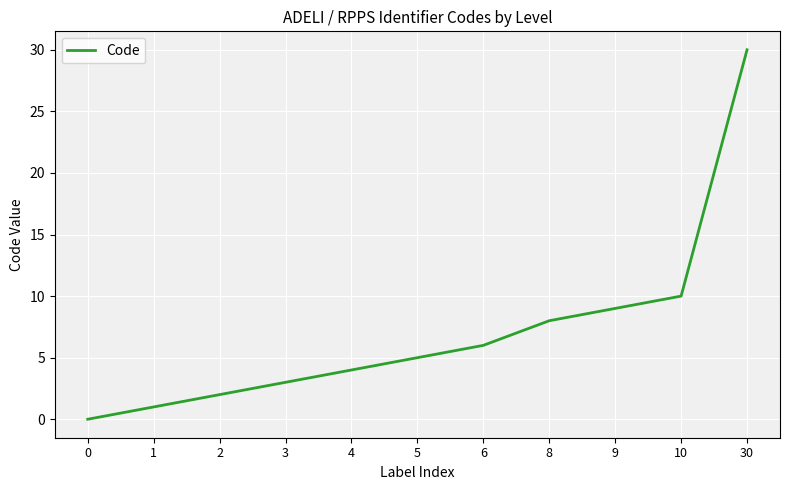

The value at 8 is 2. True or false?

False